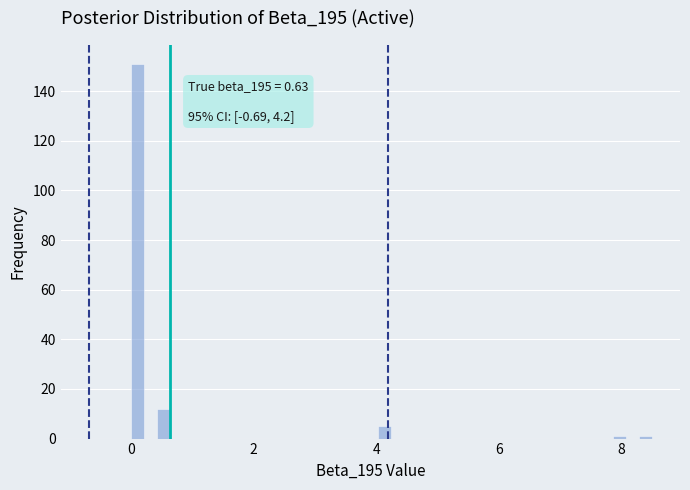

Around what value on the x-axis is the tallest bar? Give the approximate position of its centre, as read against the axis.

0.2